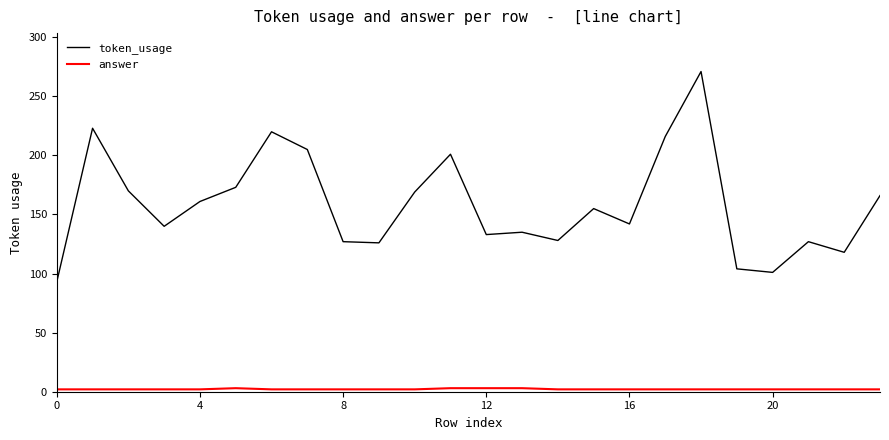

Which series has the largest total across all categories?

token_usage